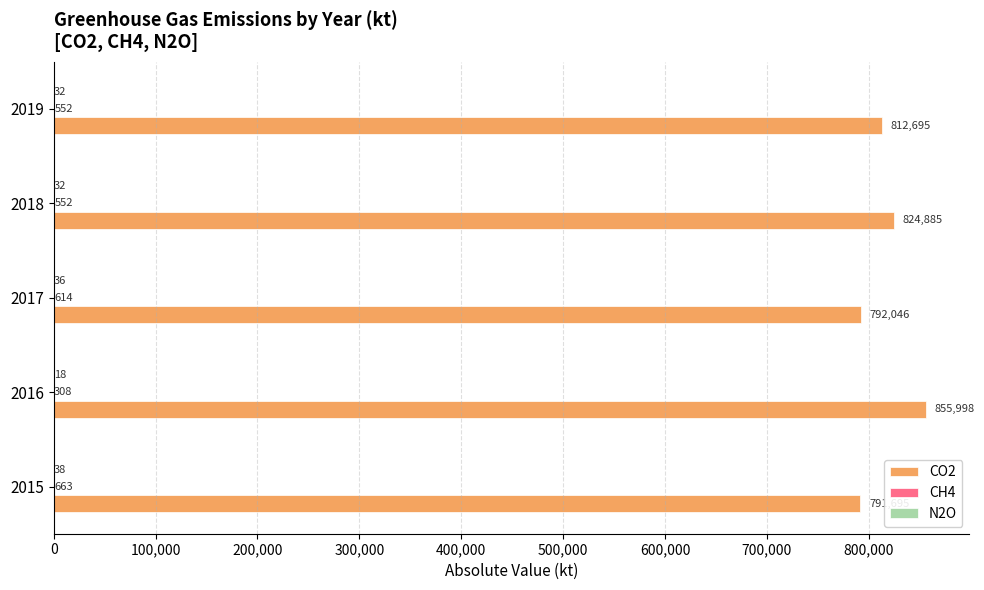

Where is CO2 nearest to the value 823846?

2018